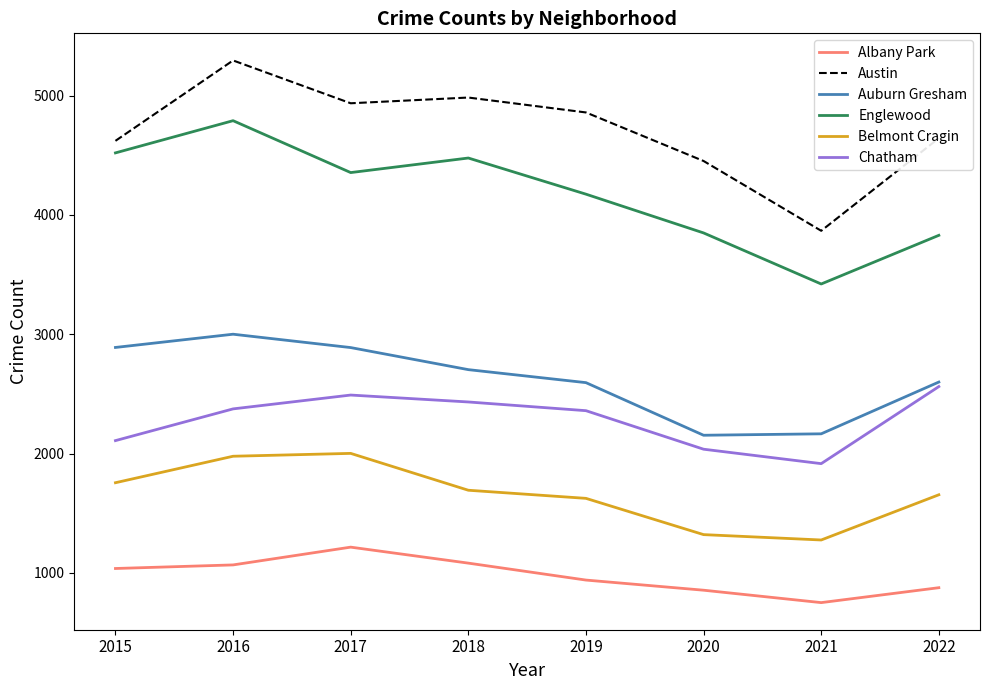

List the series in order of their peak value, lowest first.

Albany Park, Belmont Cragin, Chatham, Auburn Gresham, Englewood, Austin